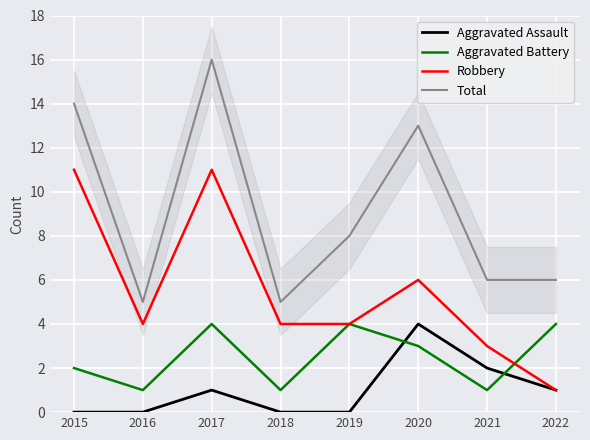

How many lines are shown in the chart?

4